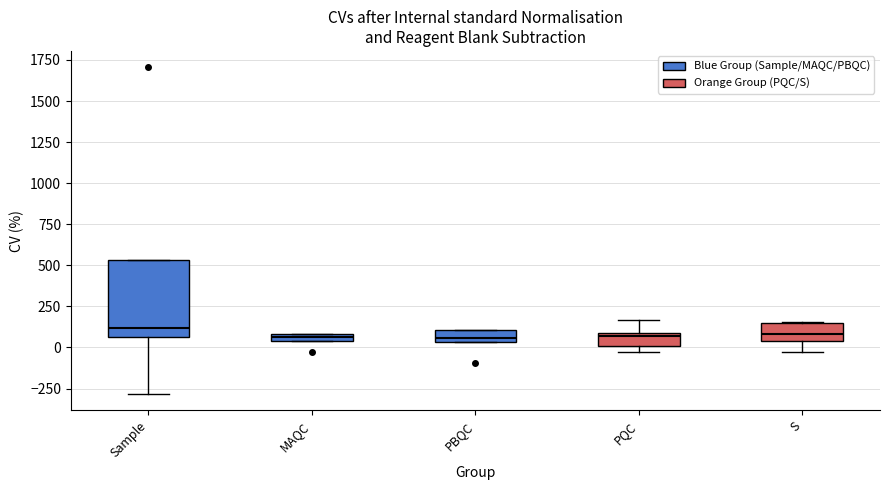

Comparing the boxes themselves (not the whiskers), which one is the tallest?

Sample